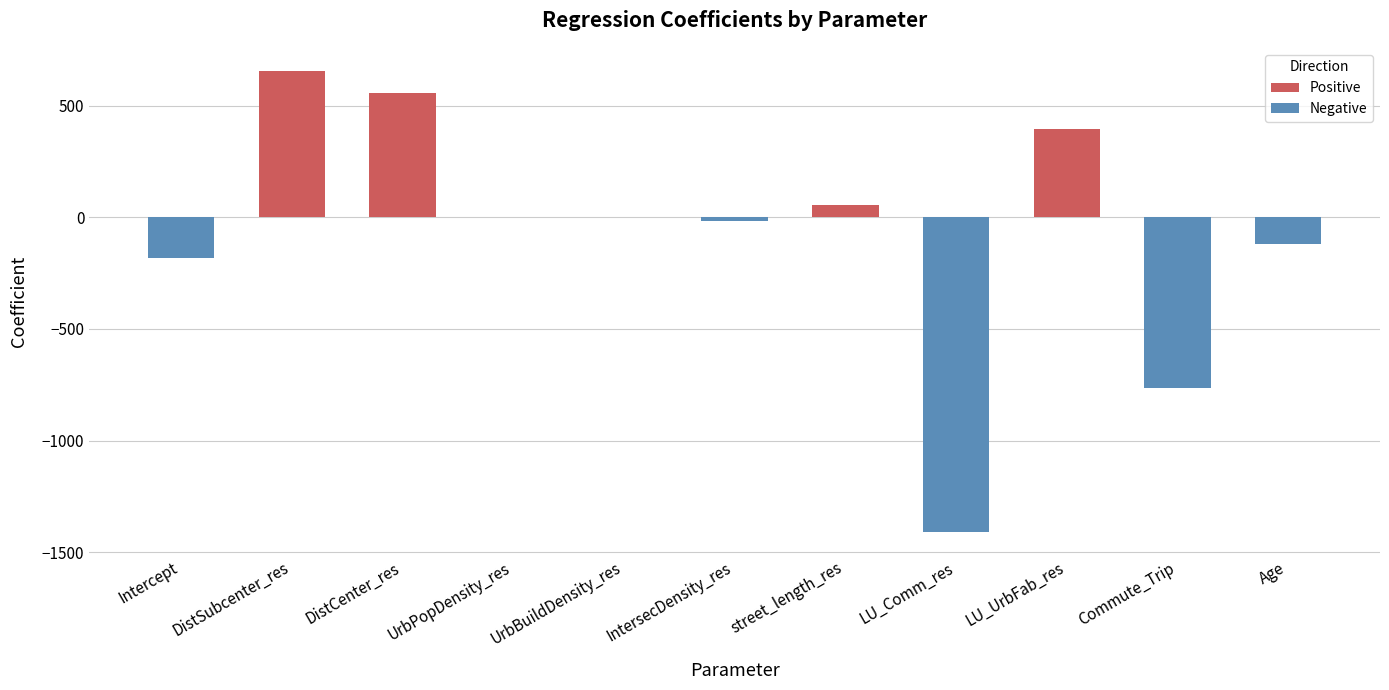

Is it true that the value at LU_UrbFab_res is 396.9?

True